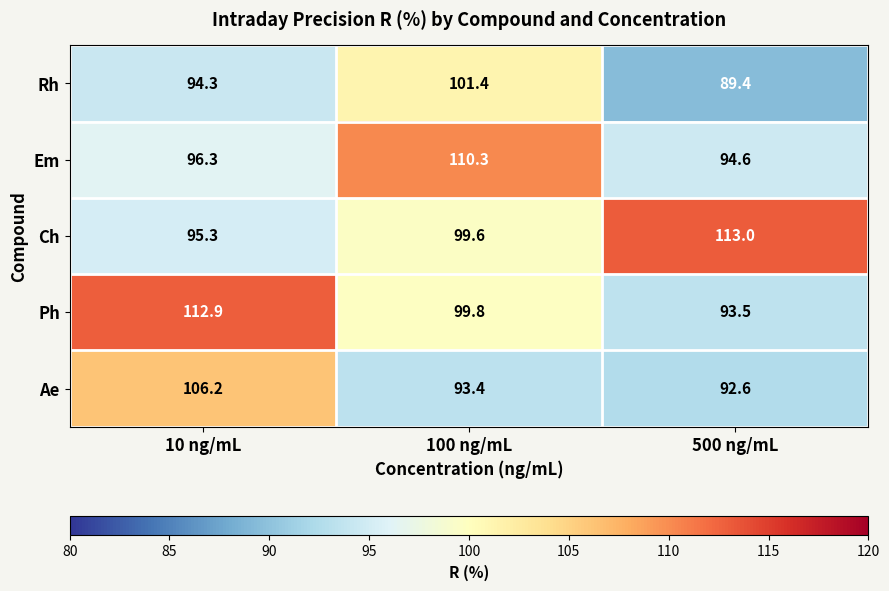

Where does the Ae series first go above 93?

10 ng/mL